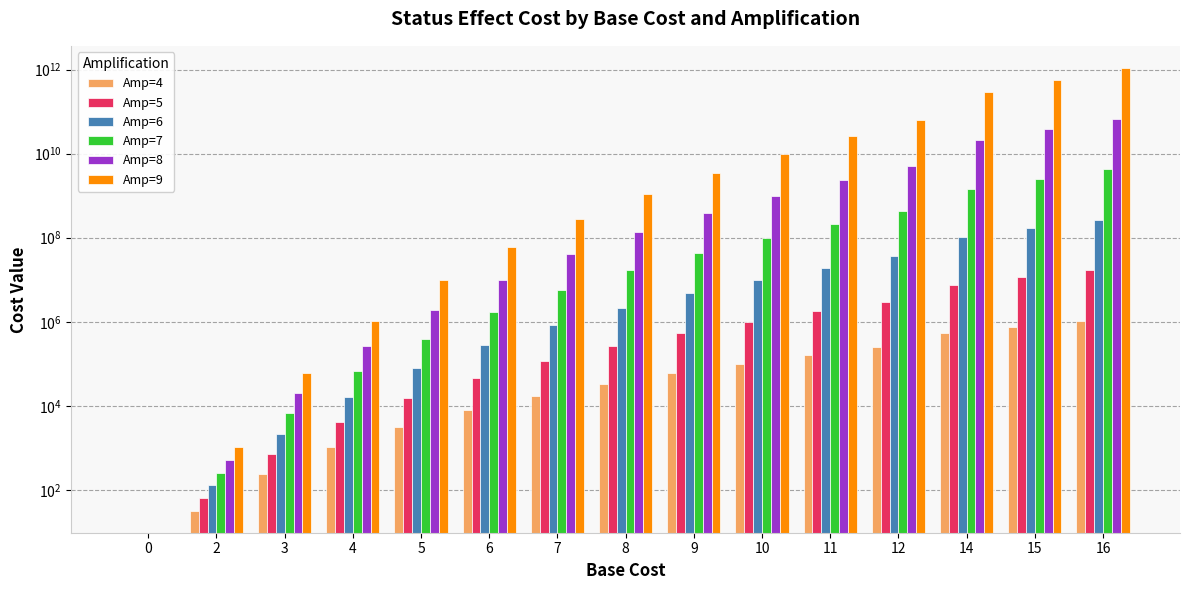

At which label is Amp=8 closest to 34359738368?

15